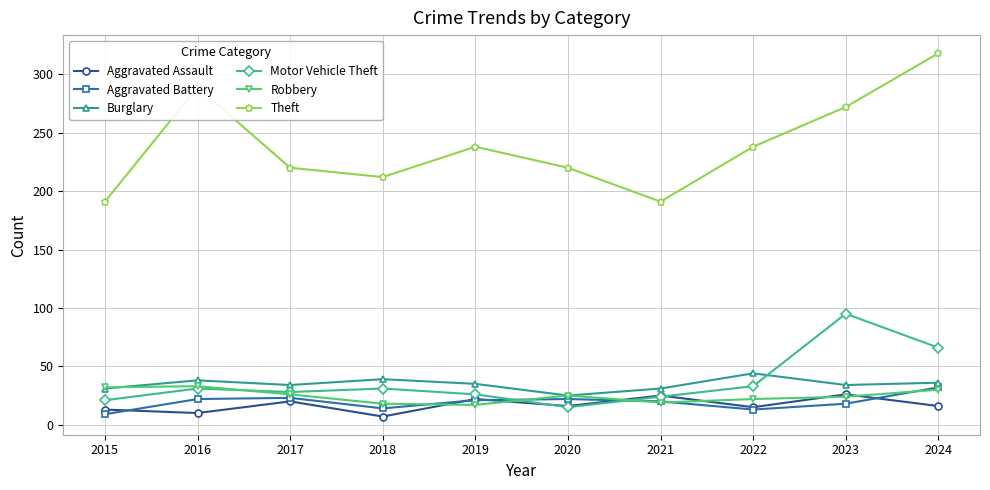

What is the minimum value shown in the chart?

7